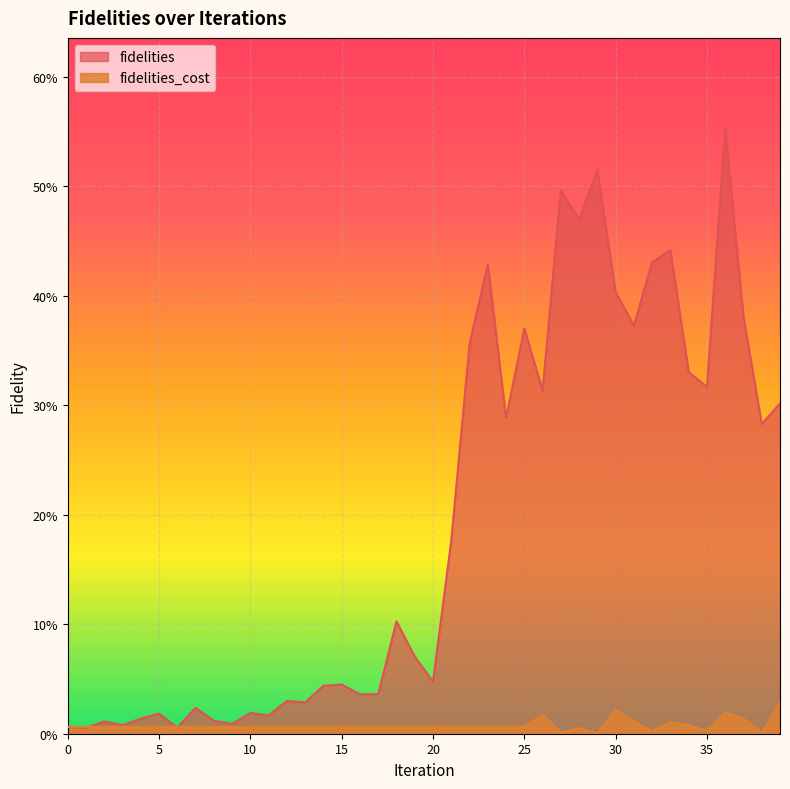

Is the value of fidelities_cost at 33 greater than the value of fidelities at 16?

No